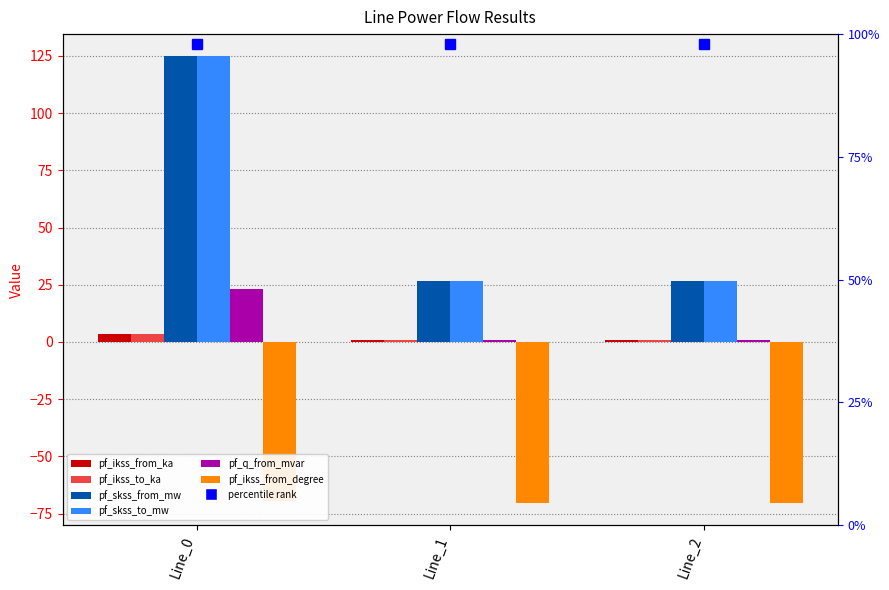

What is the minimum value shown in the chart?

-70.3